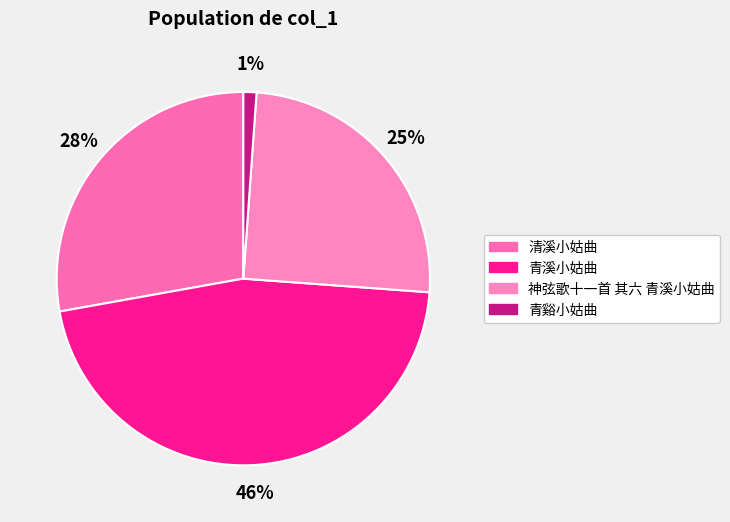

To the nearest percent, what is the average slice percentage?

25%